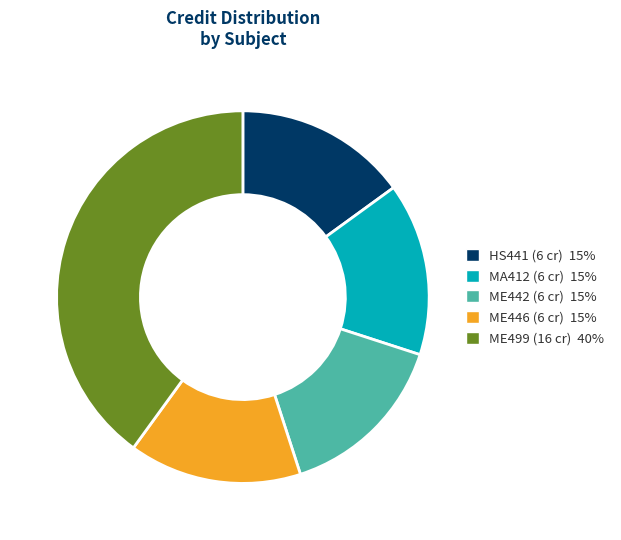

Is there any slice that represents more than half of the pie?

No